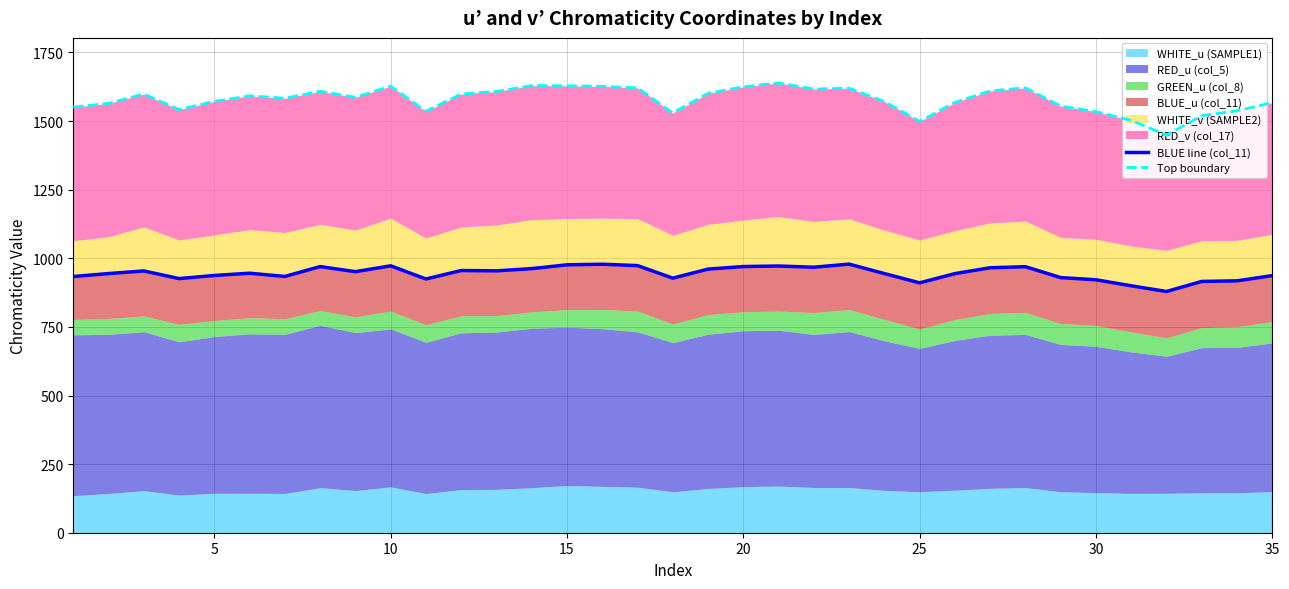

How many data points in Top boundary are above 1586?

18